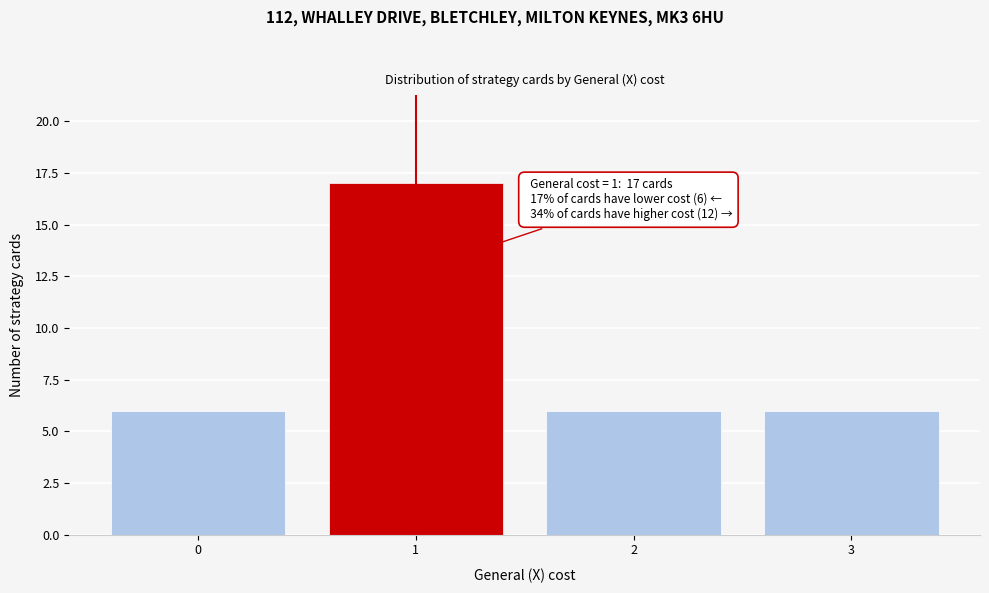

Which range on the x-axis has the tallest bar?

0.5 to 1.5